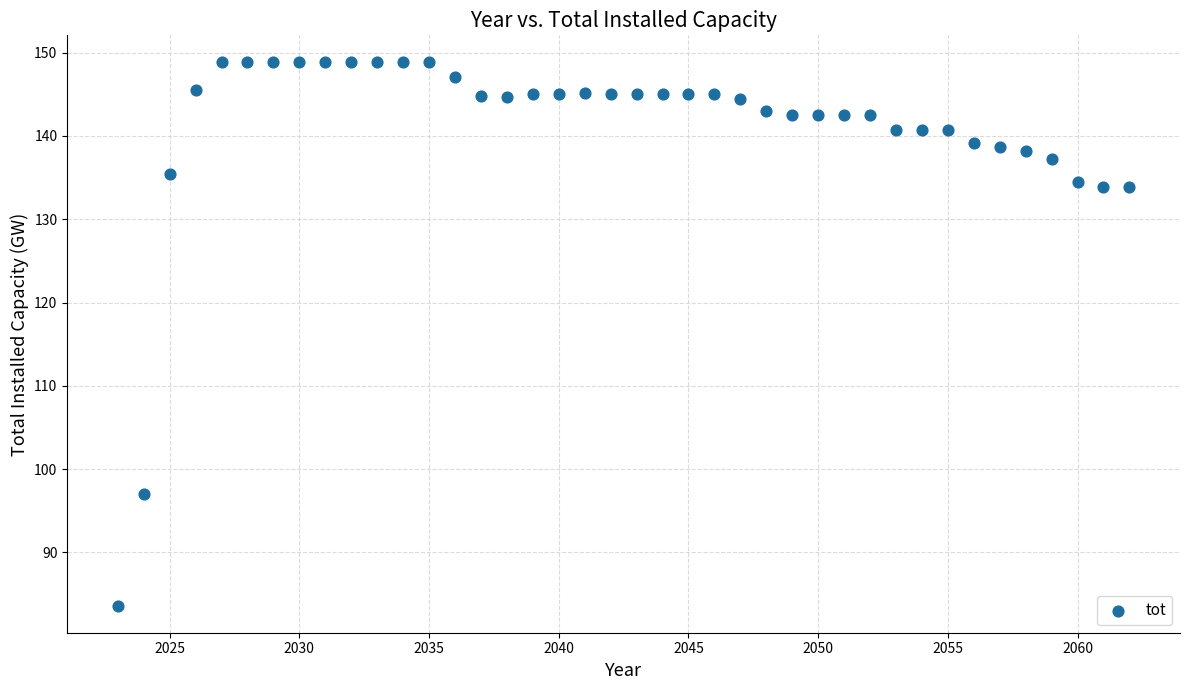

What is the range of X values (max minus min)?

39.0